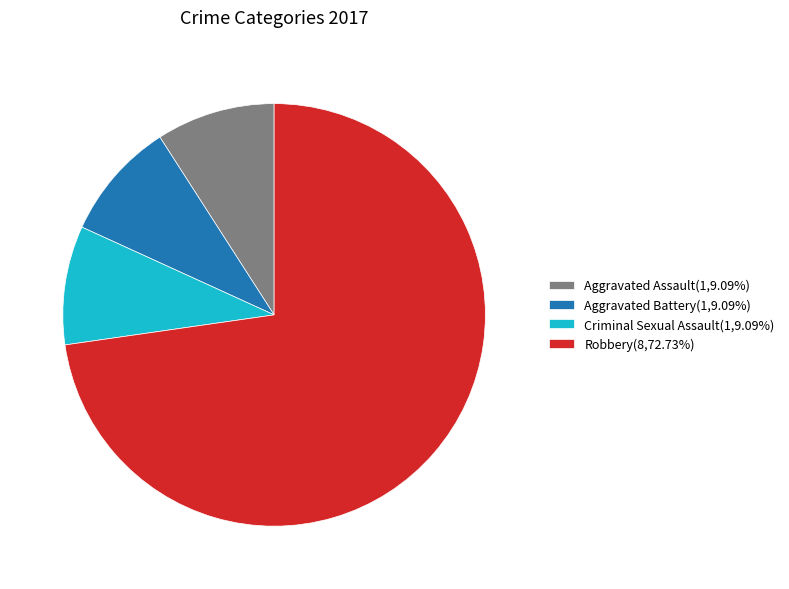

Do Criminal Sexual Assault(1,9.09%) and Robbery(8,72.73%) together represent more than half of the pie?

Yes